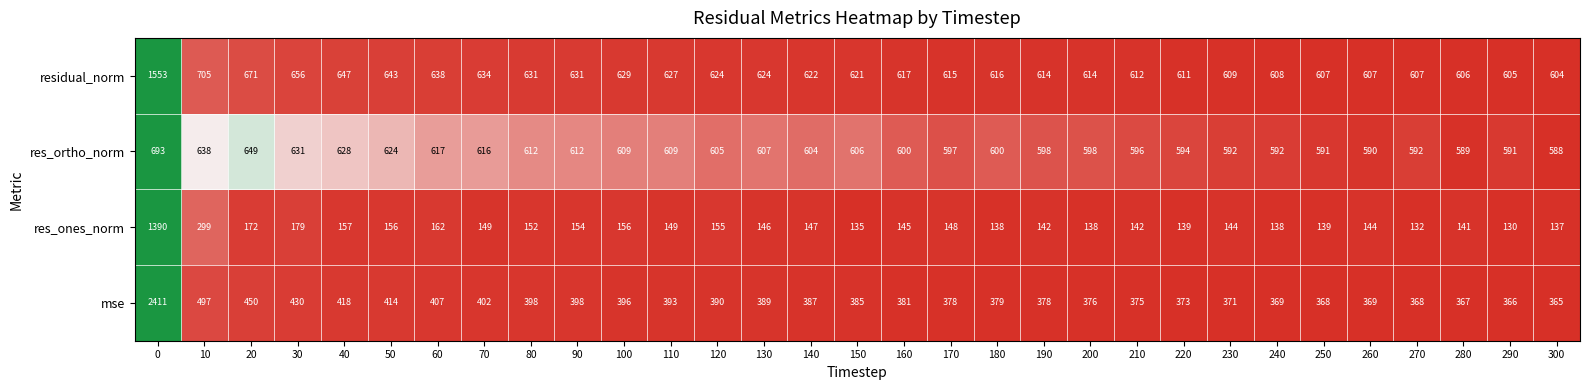

What is the sum of all res_ones_norm values?

5955